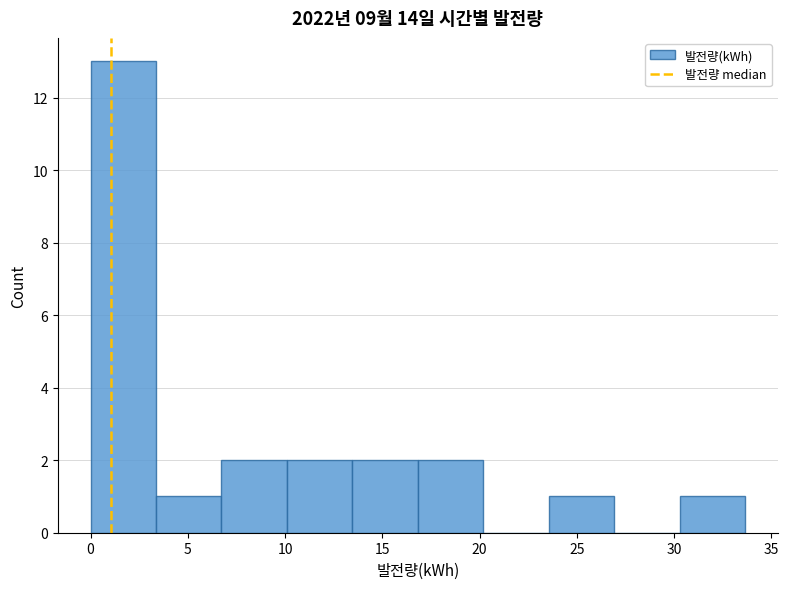

Reading left to right, transcribe this chart: for each bar, give the range it covers on the x-axis and its height. Neither the bar edges nor the heights are printed on the chart, so give them approximately, as read against the axes.

0.0 to 3.5: 13
3.5 to 6.5: 1
6.5 to 10.0: 2
10.0 to 13.5: 2
13.5 to 17.0: 2
17.0 to 20.0: 2
20.0 to 23.5: 0
23.5 to 27.0: 1
27.0 to 30.5: 0
30.5 to 33.5: 1